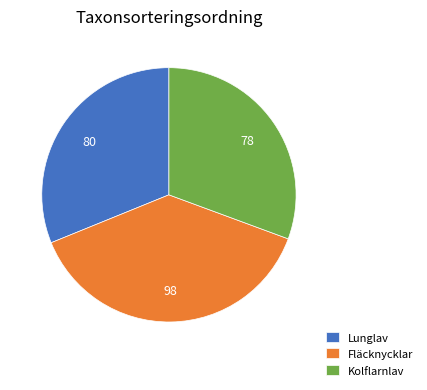

Is there a majority slice in this chart?

No